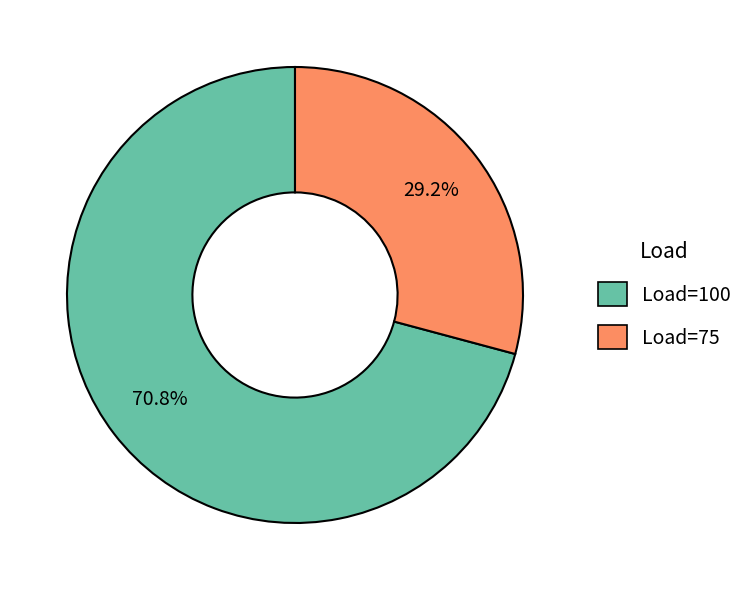

What percentage is the Load=75 slice, to the nearest percent?

29%